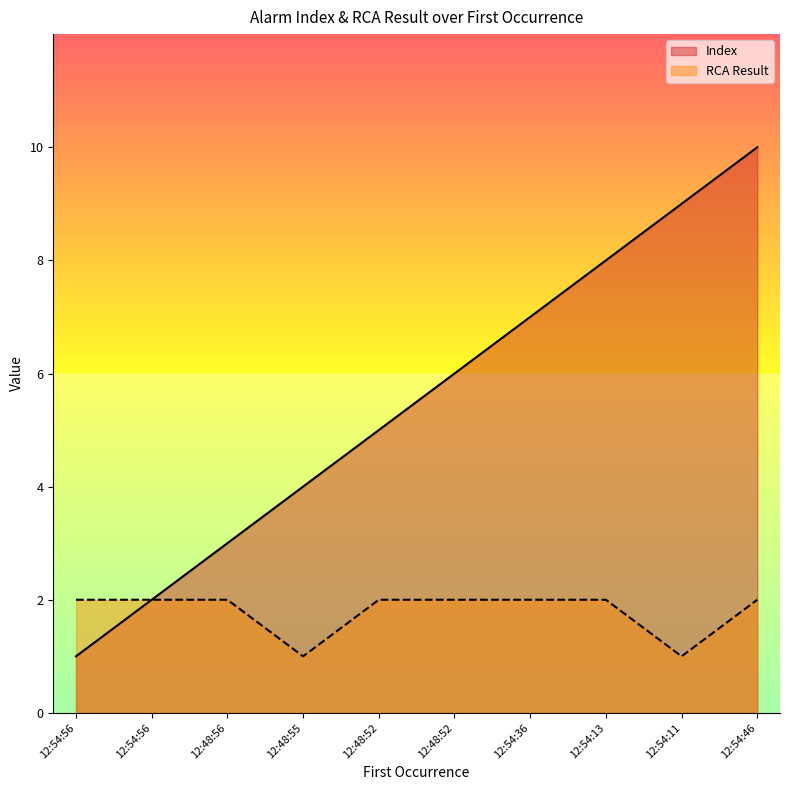

What is the total value across all series at 12:48:56?

5